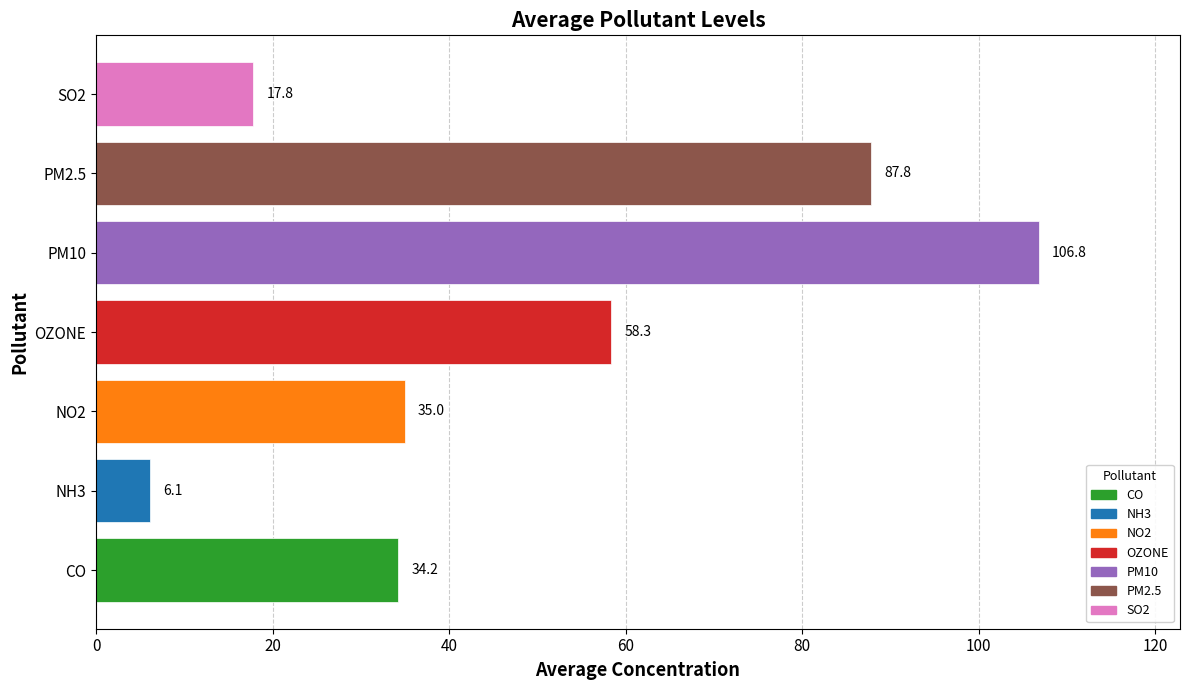

What is the greatest value displayed?

106.8